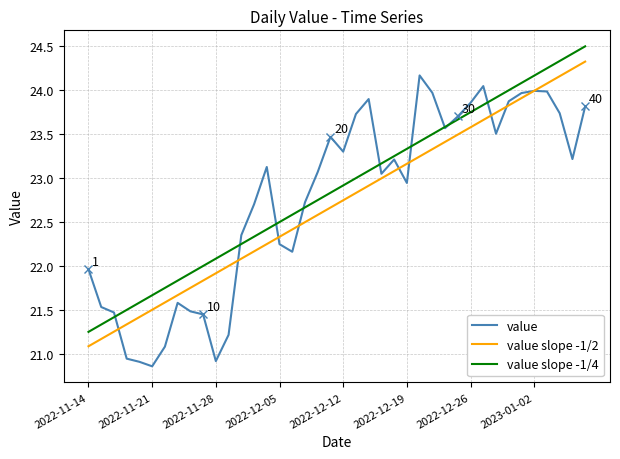

List the series in order of their peak value, highest first.

value slope -1/4, value slope -1/2, value